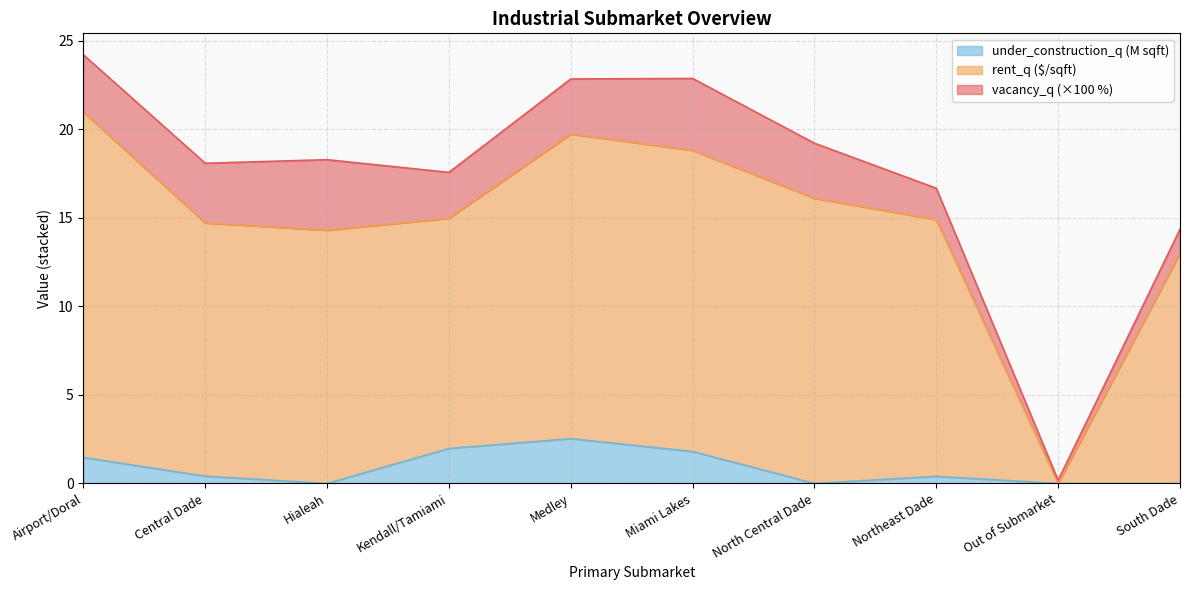

What is the sum of all under_construction_q values?

8.6